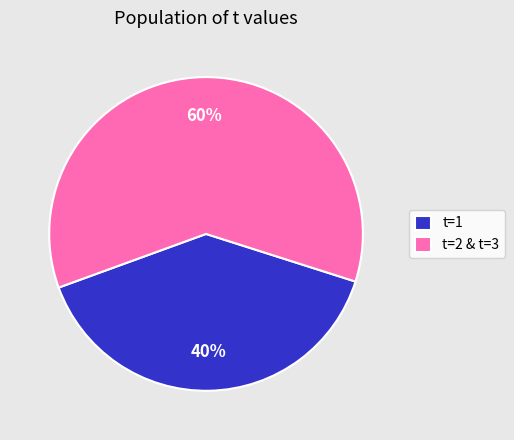

To the nearest percent, what portion does t=2 & t=3 represent?

60%